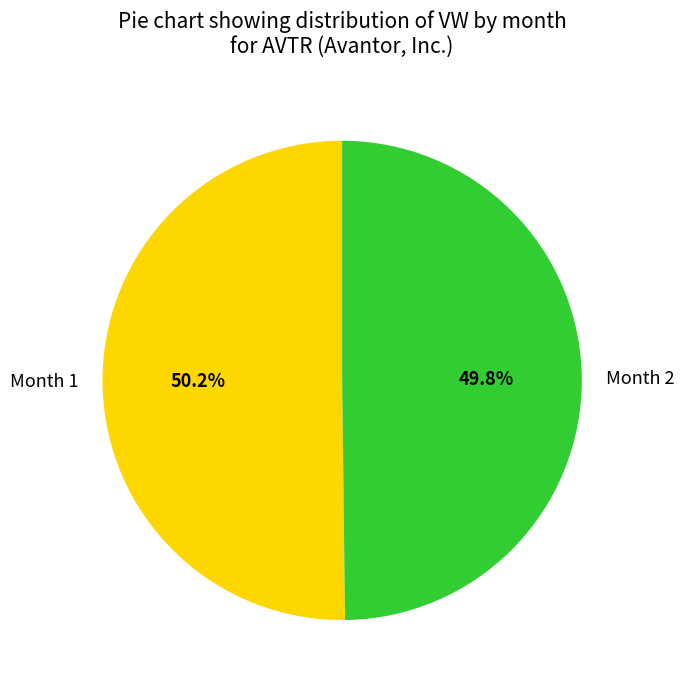

Is there any slice that represents more than half of the pie?

Yes